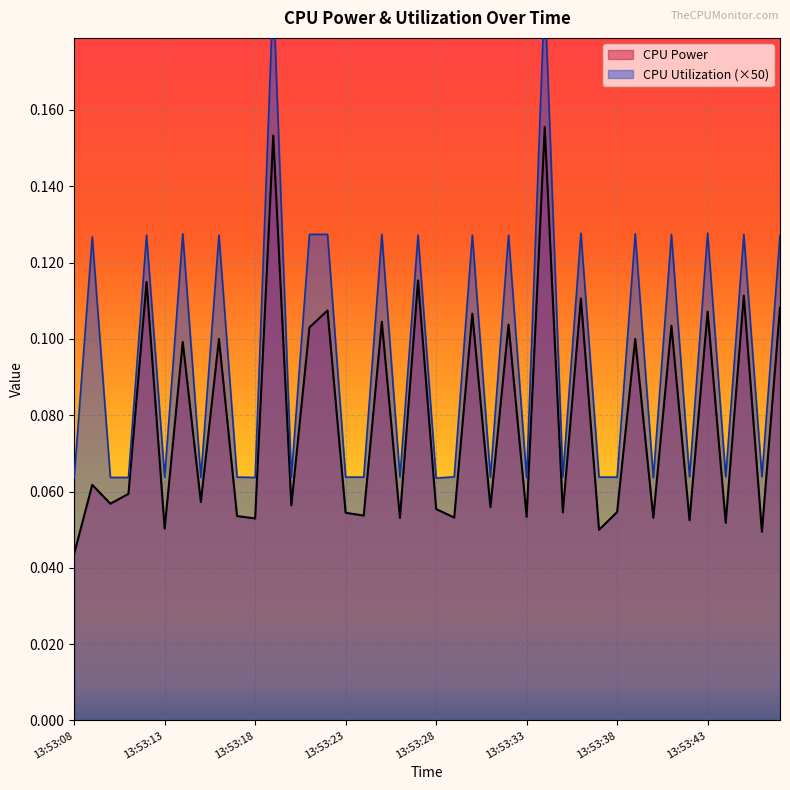

Which series has the largest total across all categories?

CPU Utilization